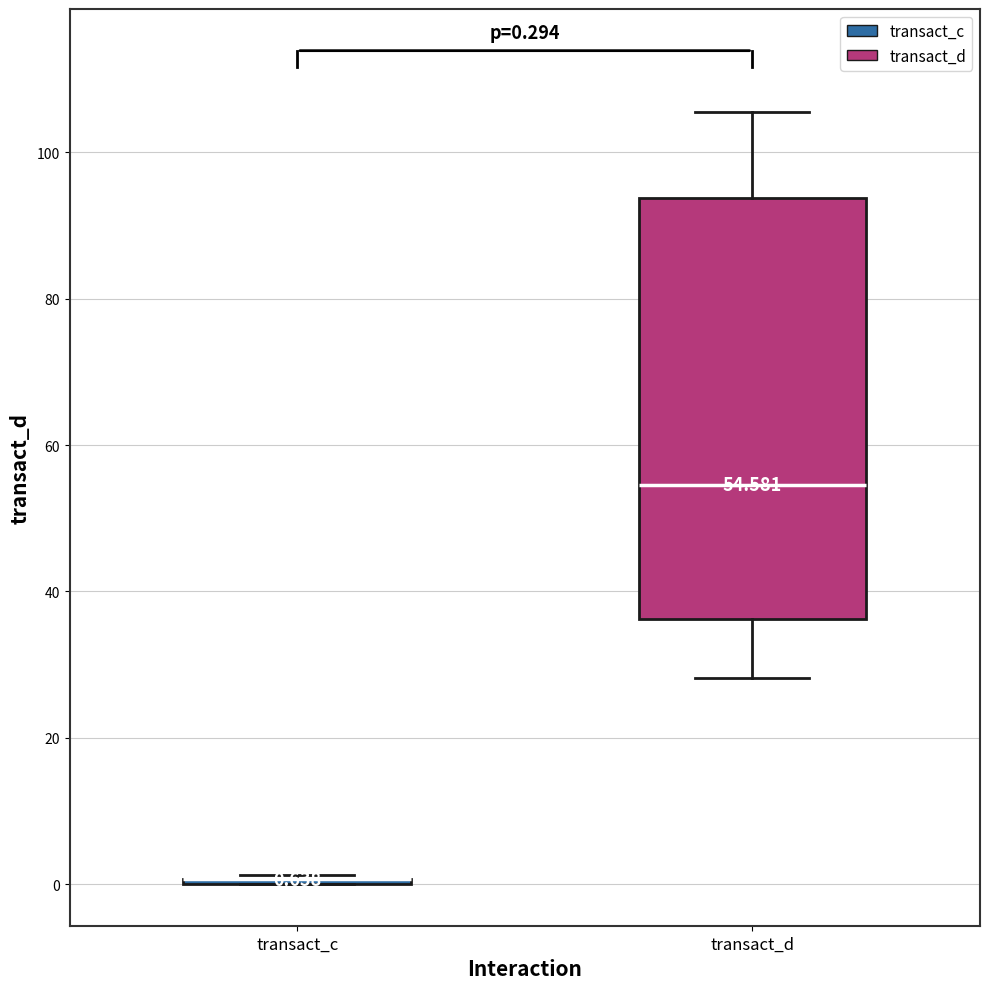

Which box is the tallest, from its lower edge to its upper edge?

transact_d